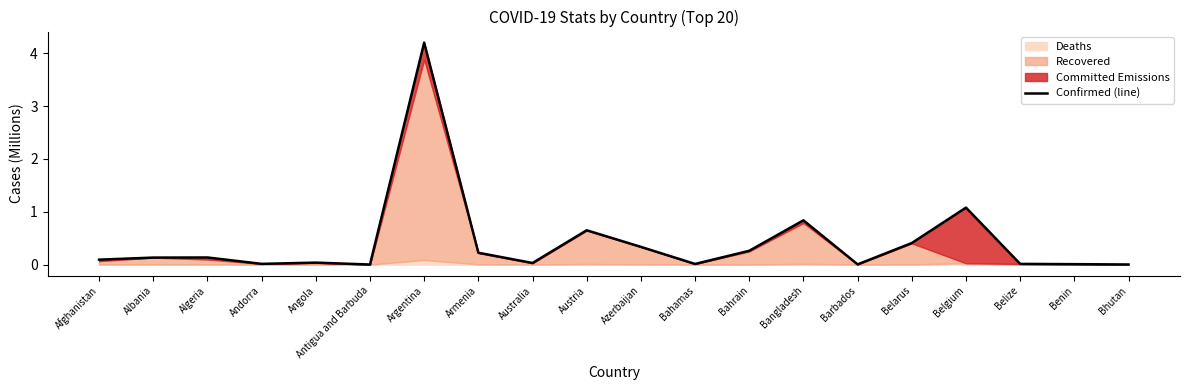

Where is the first local minimum?

Andorra